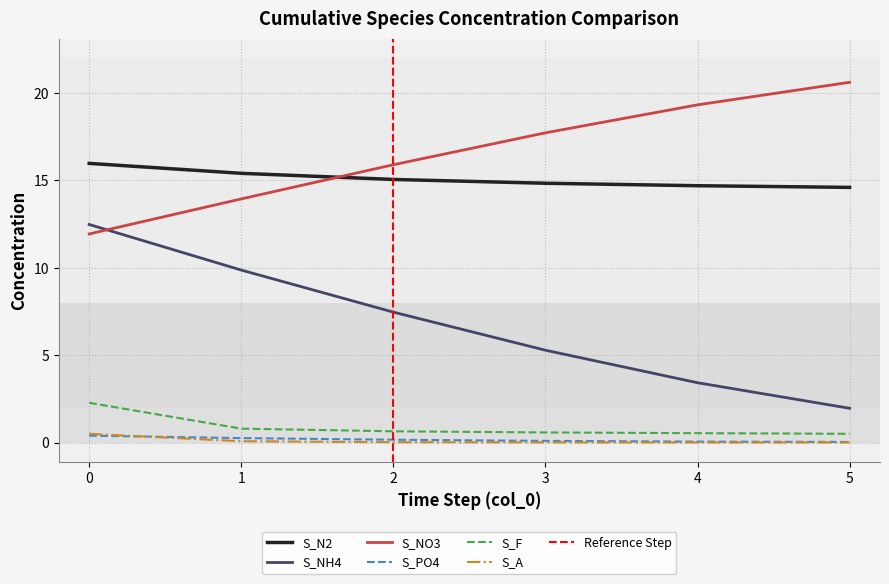

At which category does the chart reach its minimum across all series?

5